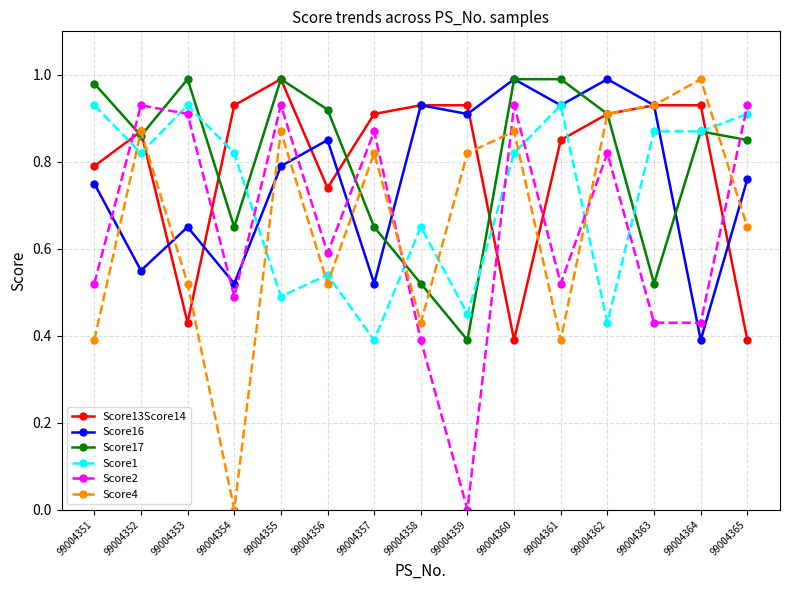

Which series changed the most between 99004362 and 99004364?

Score16